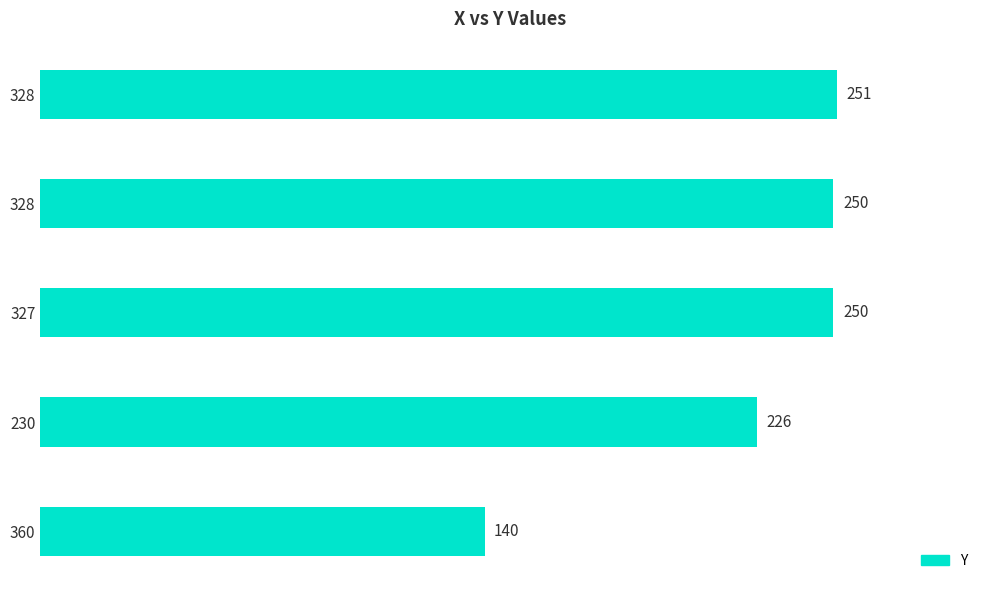

How many bars are there in total?

5